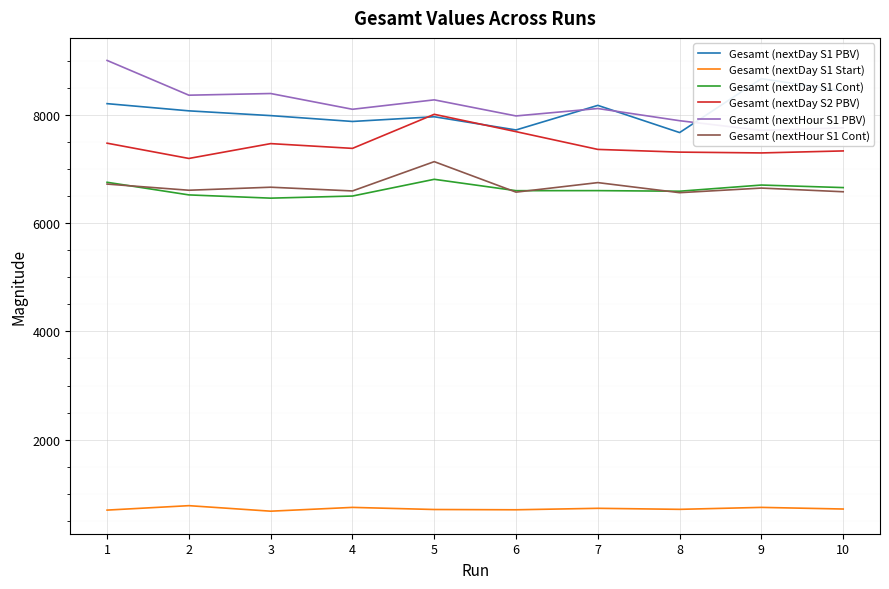

What is the lowest value of the Gesamt (nextDay S2 PBV) series?

7193